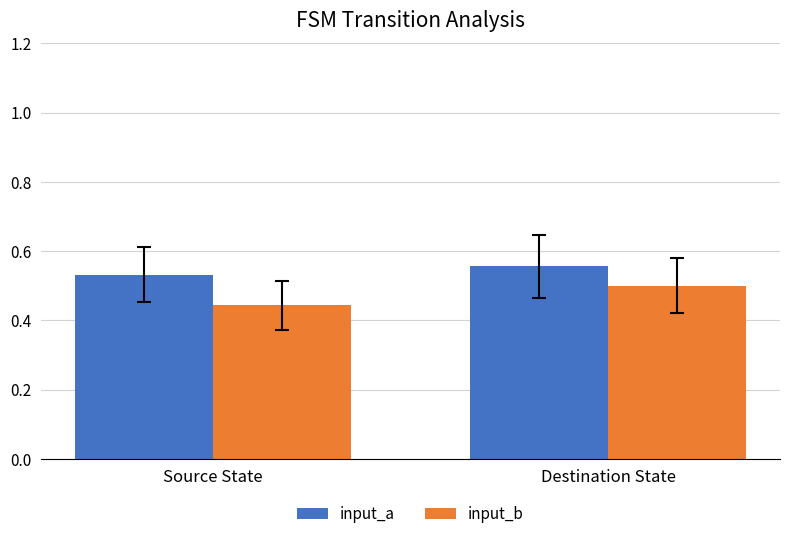

What is the sum of the input_a values at Source State and Destination State?

1.1